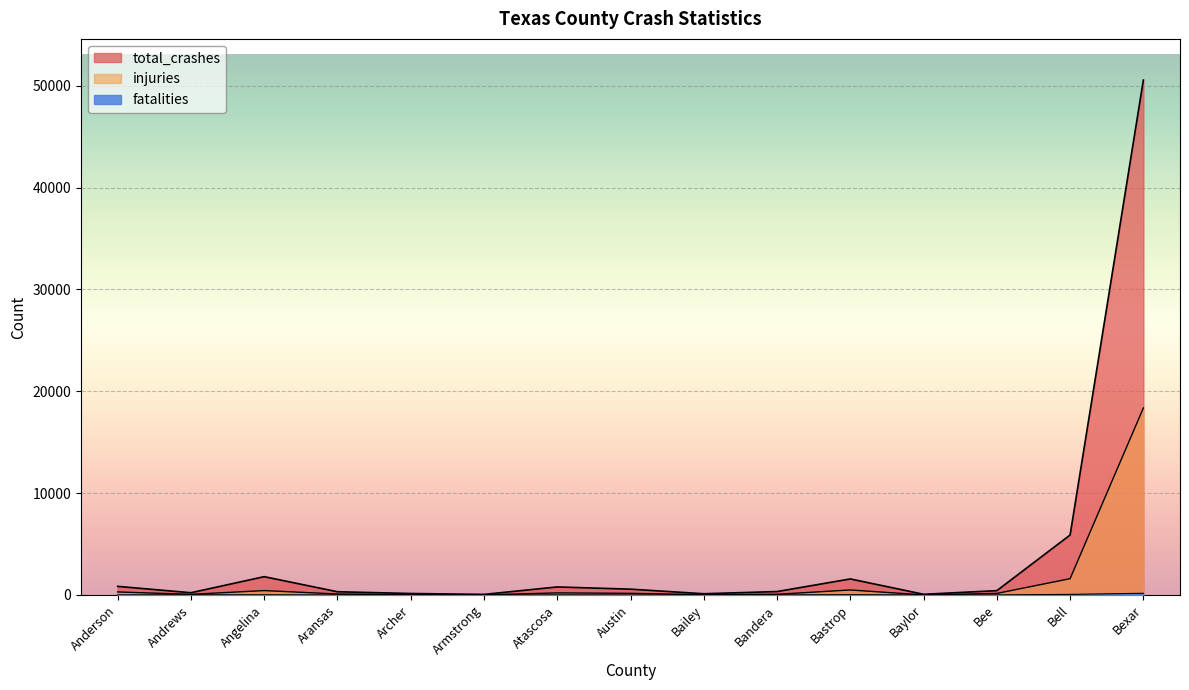

List the labels in order of injuries value, smallest first.

Baylor, Armstrong, Bailey, Archer, Andrews, Bandera, Aransas, Bee, Austin, Atascosa, Anderson, Angelina, Bastrop, Bell, Bexar